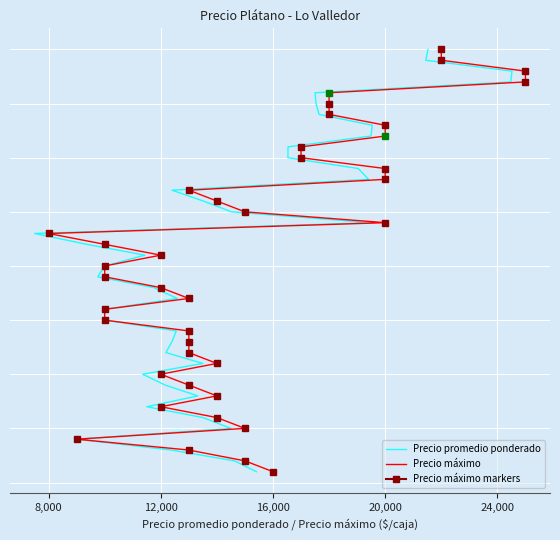

True or false: Precio máximo and Precio promedio ponderado intersect in this chart.

False